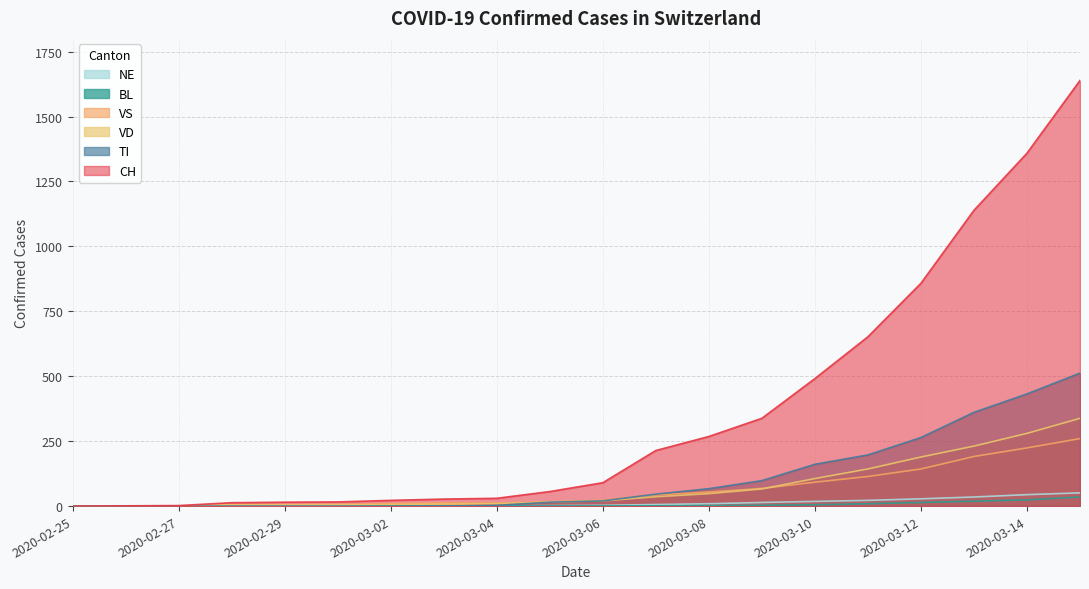

What is the approximate value of VD at 2020-03-02?

6